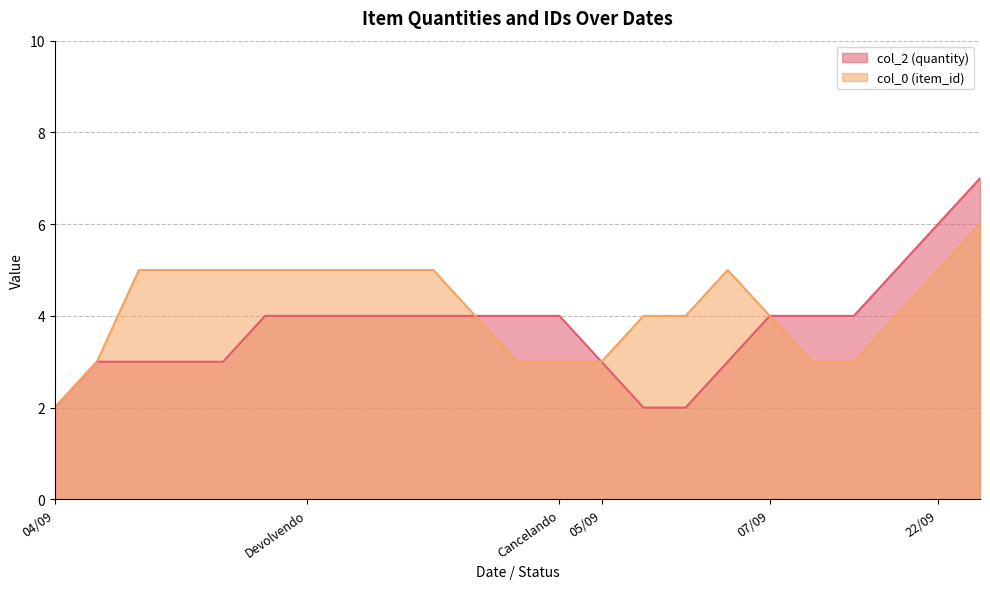

List the series in order of their peak value, highest first.

col_2 (quantity), col_0 (item_id)